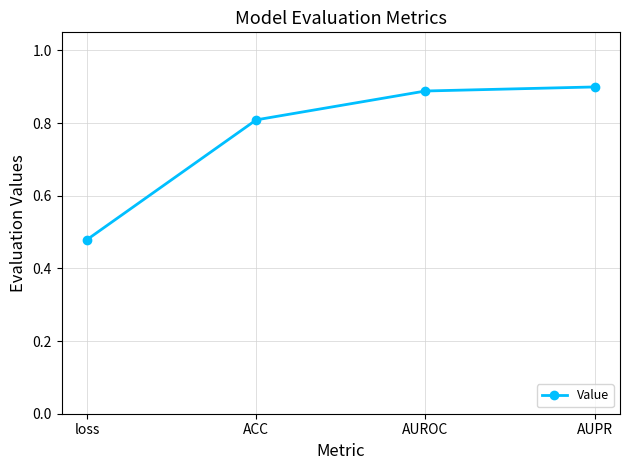

What is the change in value from loss to ACC?

+0.3